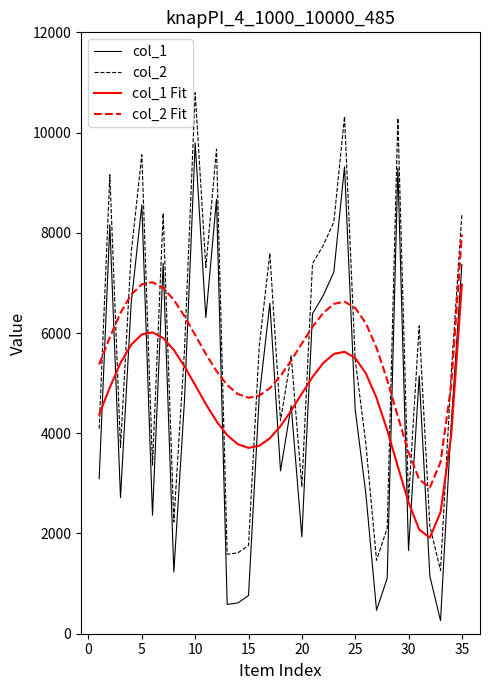

What is the maximum value for col_2?

10796.0